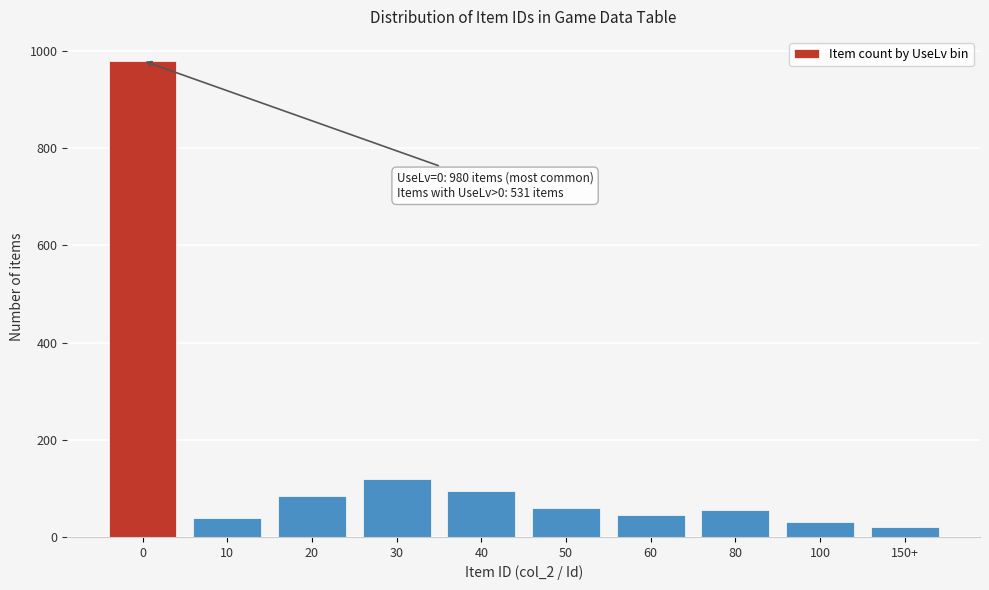

Reading left to right, extract all data points from this chart.

0=980	10=40	20=85	30=120	40=95	50=60	60=45	80=55	100=30	150+=20